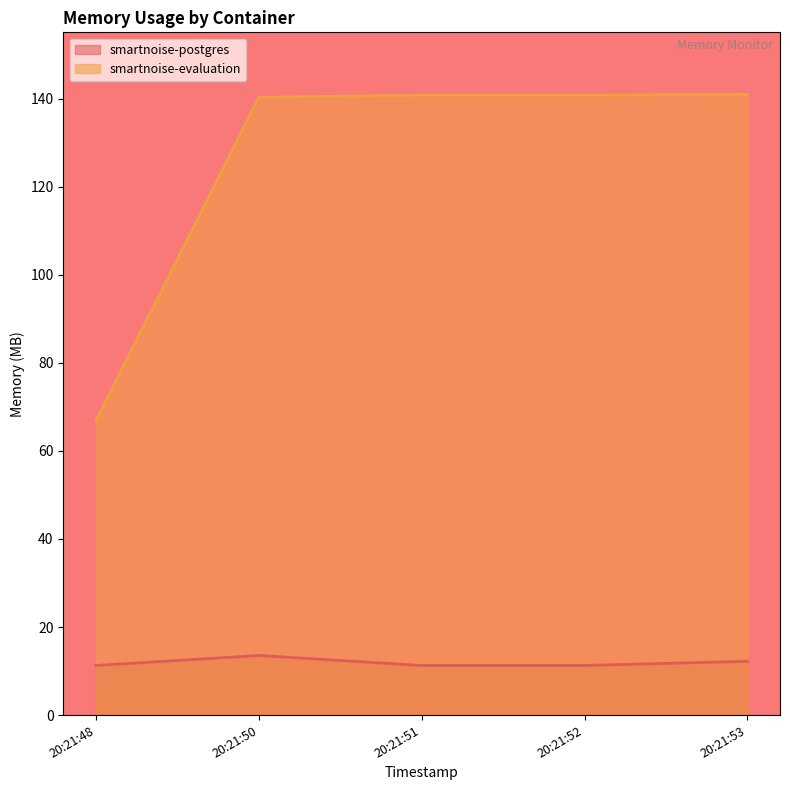

How many lines are shown in the chart?

2